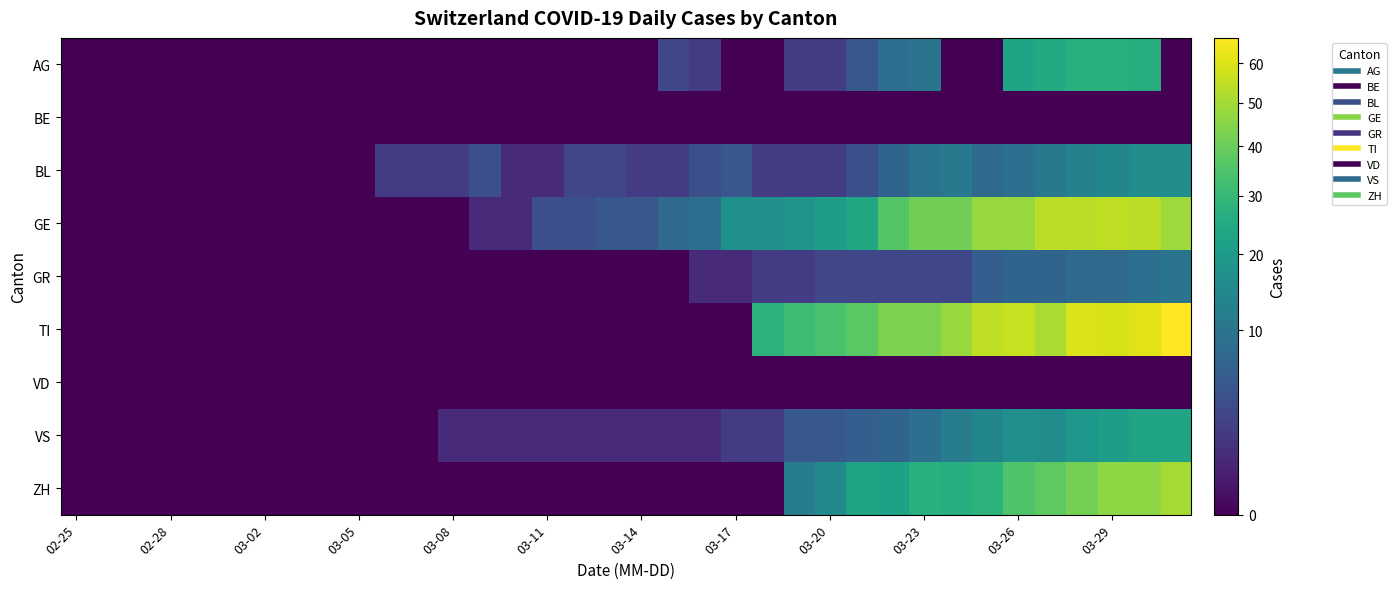

Which series has the largest total across all categories?

TI